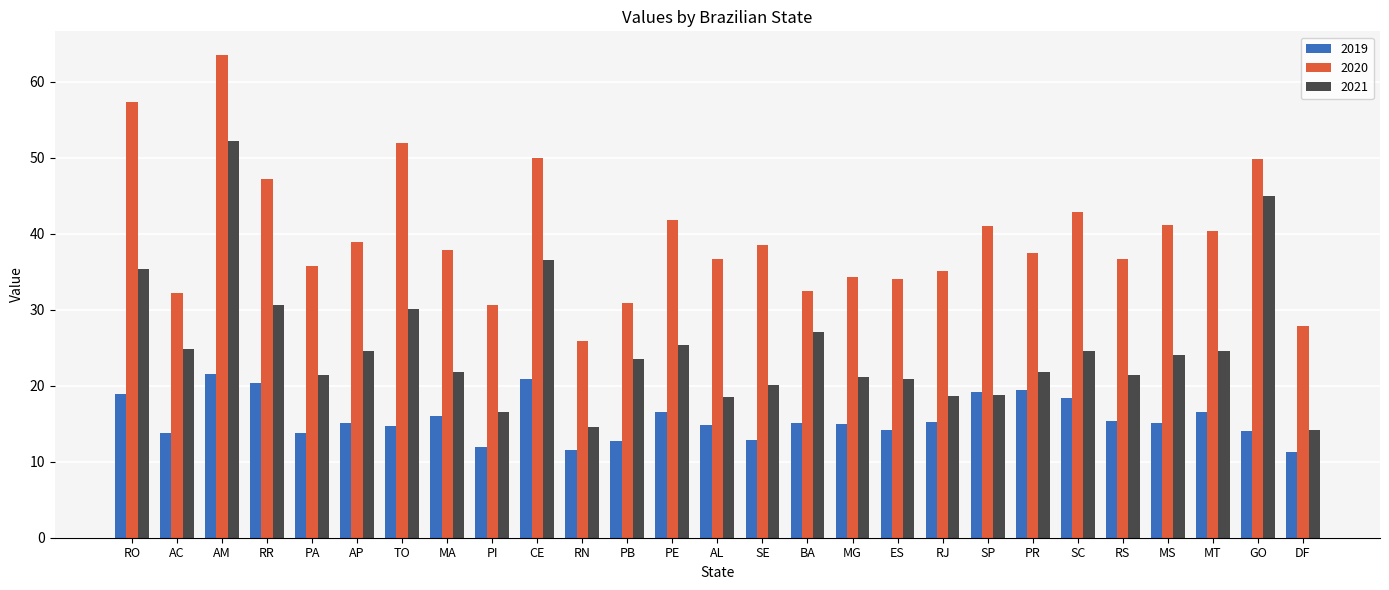

At how many categories does at least one series exceed 12?

27